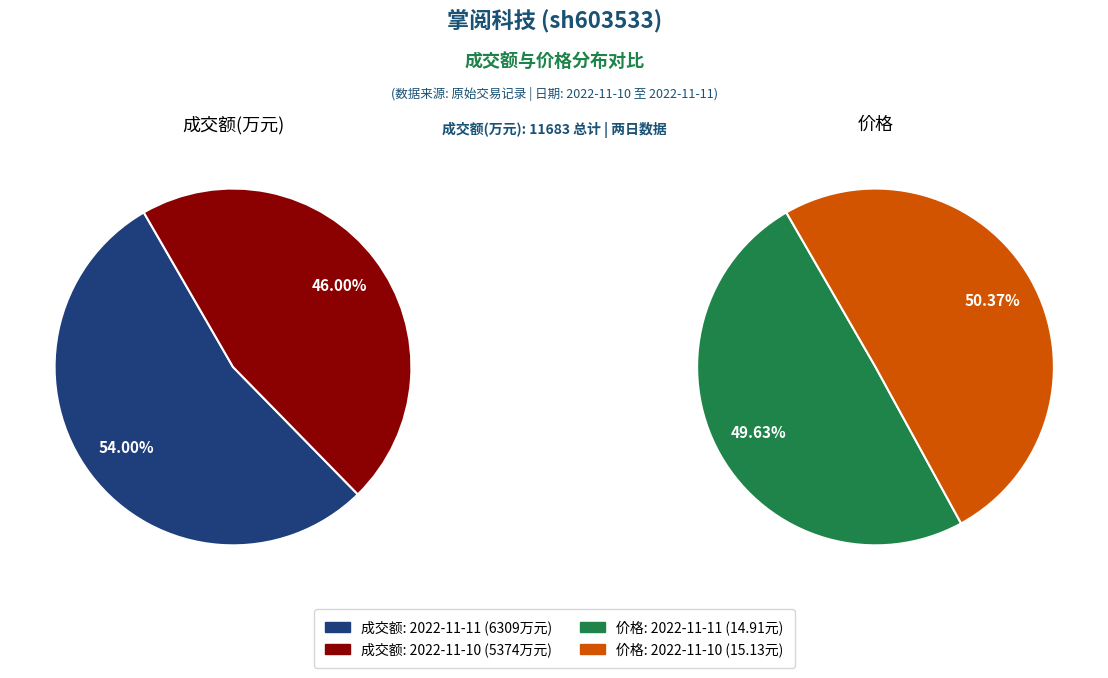

To the nearest percent, what percentage of the pie is 2022-11-11?

54%